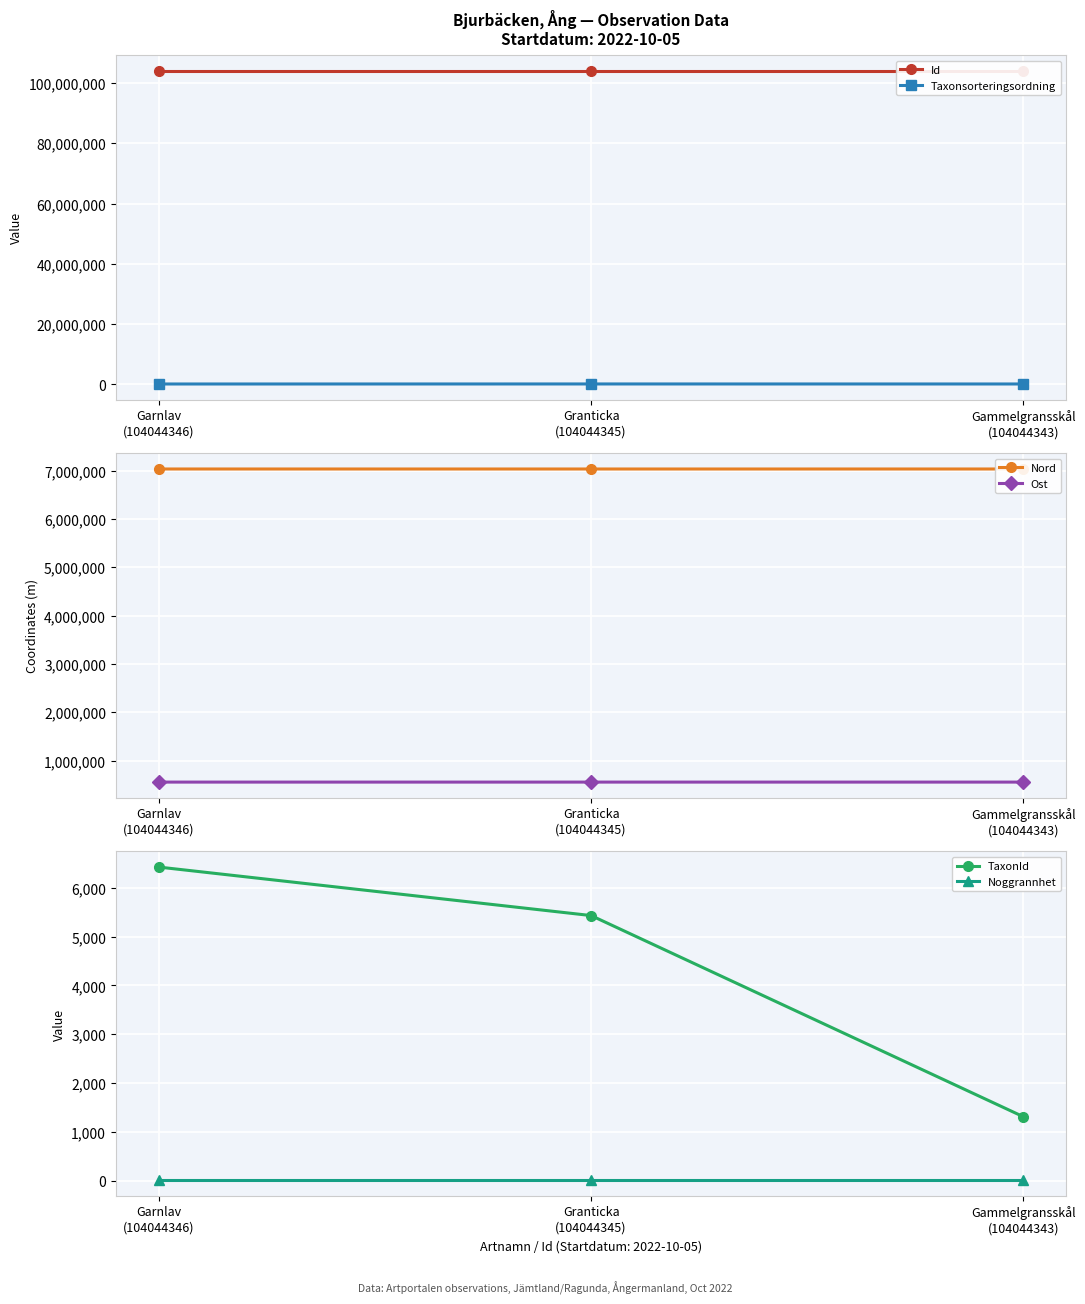

How many TaxonId values are between 1312 and 6425?

3